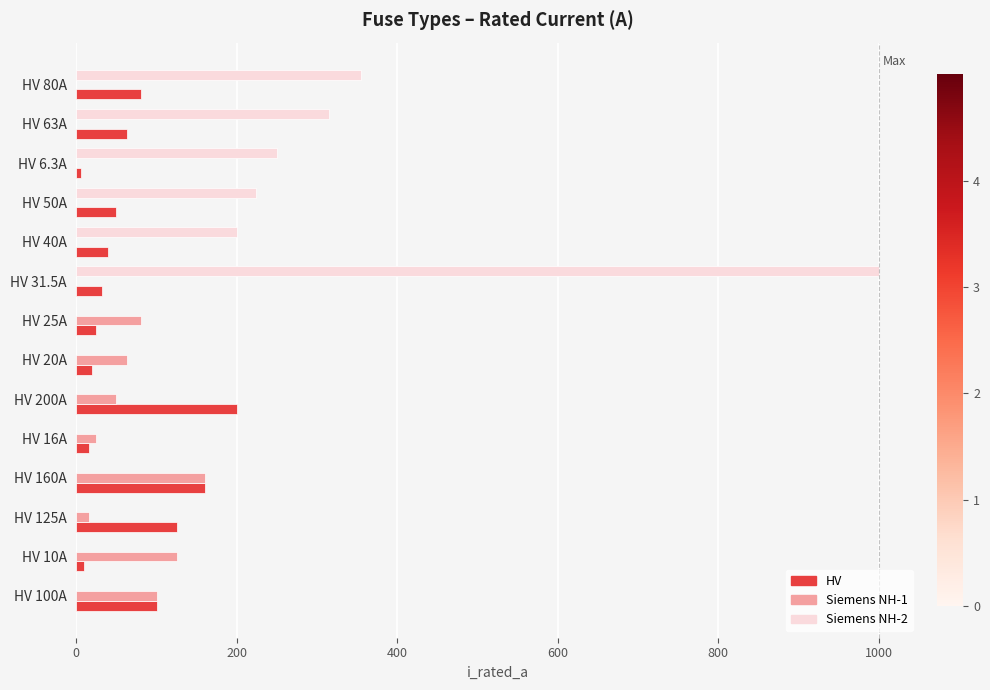

Which series has the largest total across all categories?

Siemens NH-2